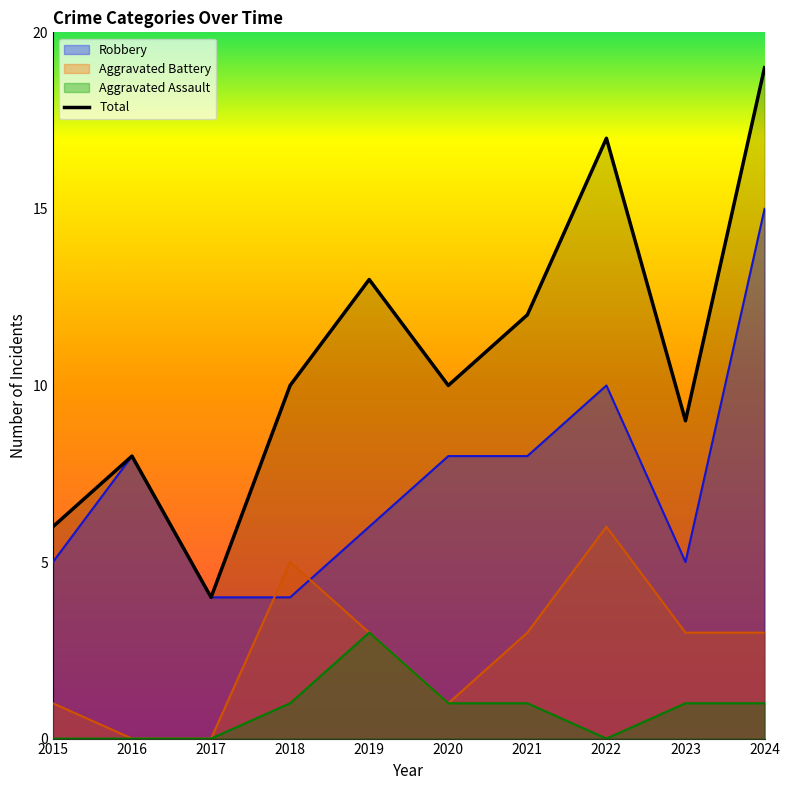

At which label is Aggravated Assault closest to 1?

2018